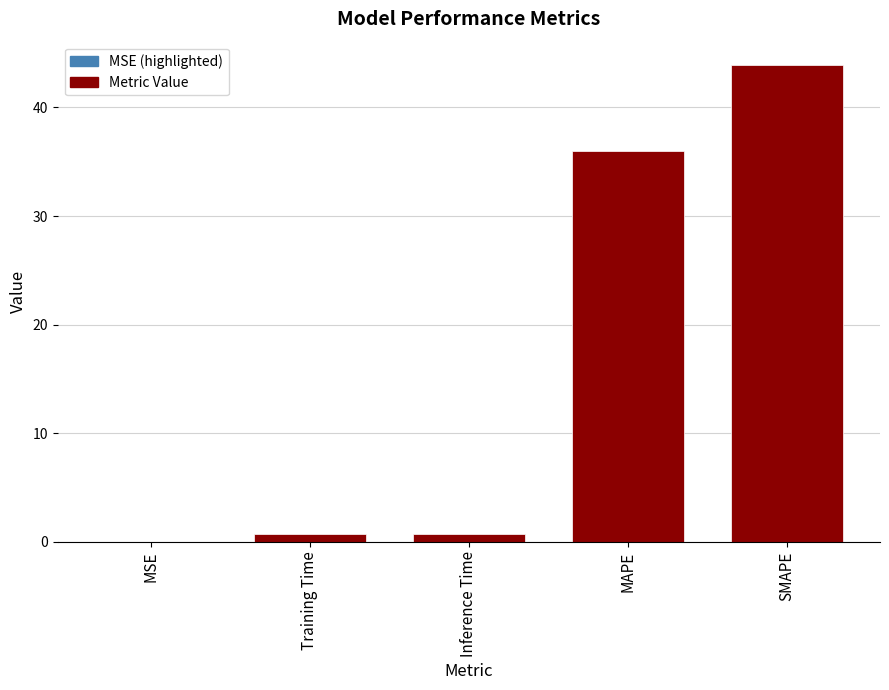

What is the change in value from MSE to Inference Time?

+0.7